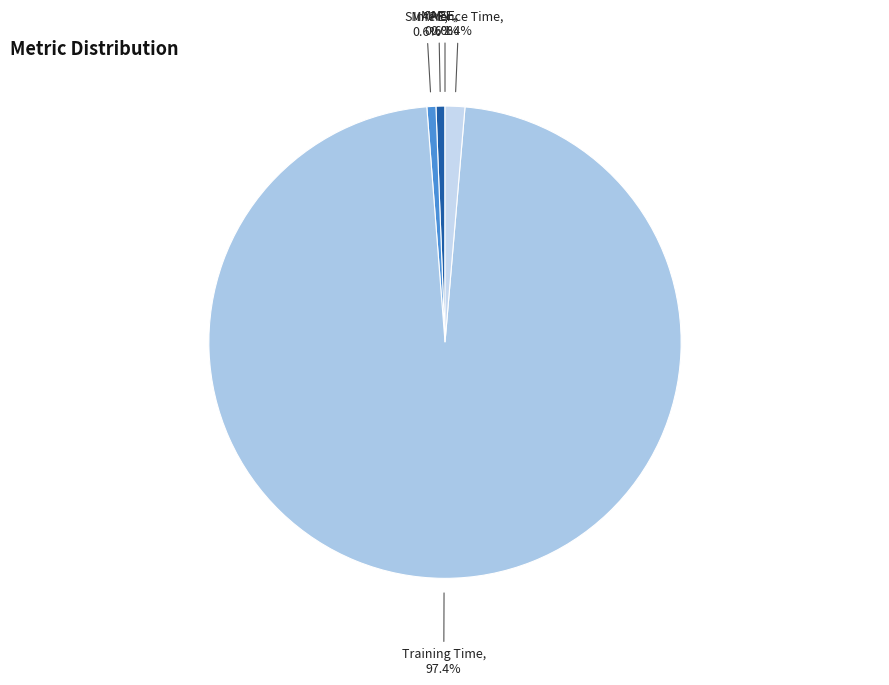

Is it true that MAPE is 11% of the pie?

False